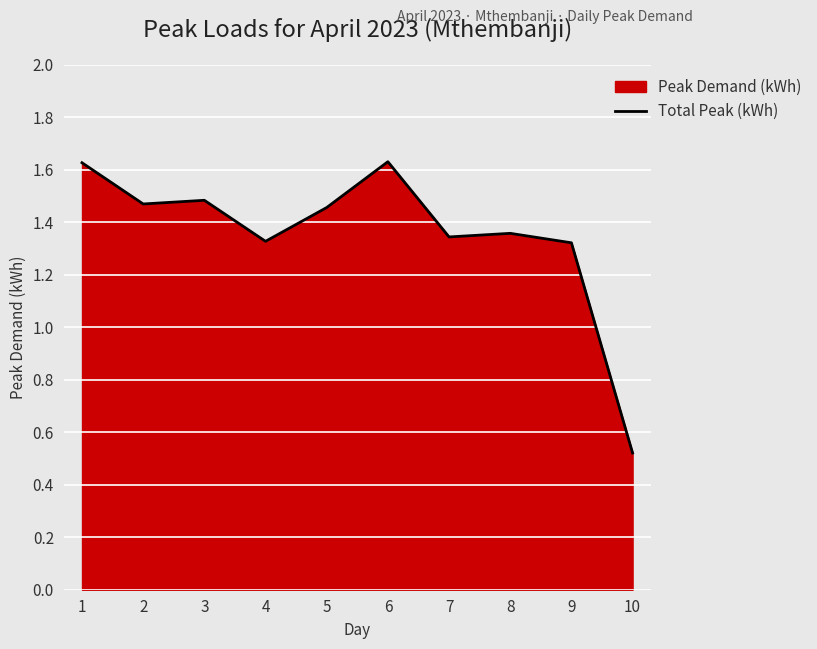

The chart shows a value of 2.4 at 2. True or false?

False